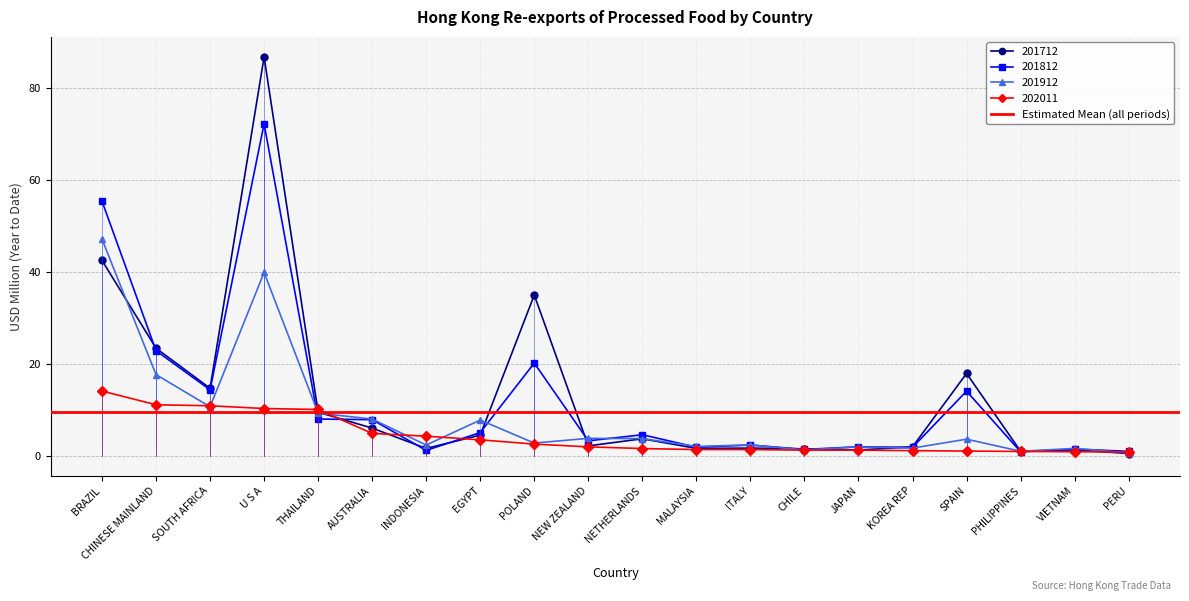

What is the value of the 201712 point at the 4th from the left?

86.8